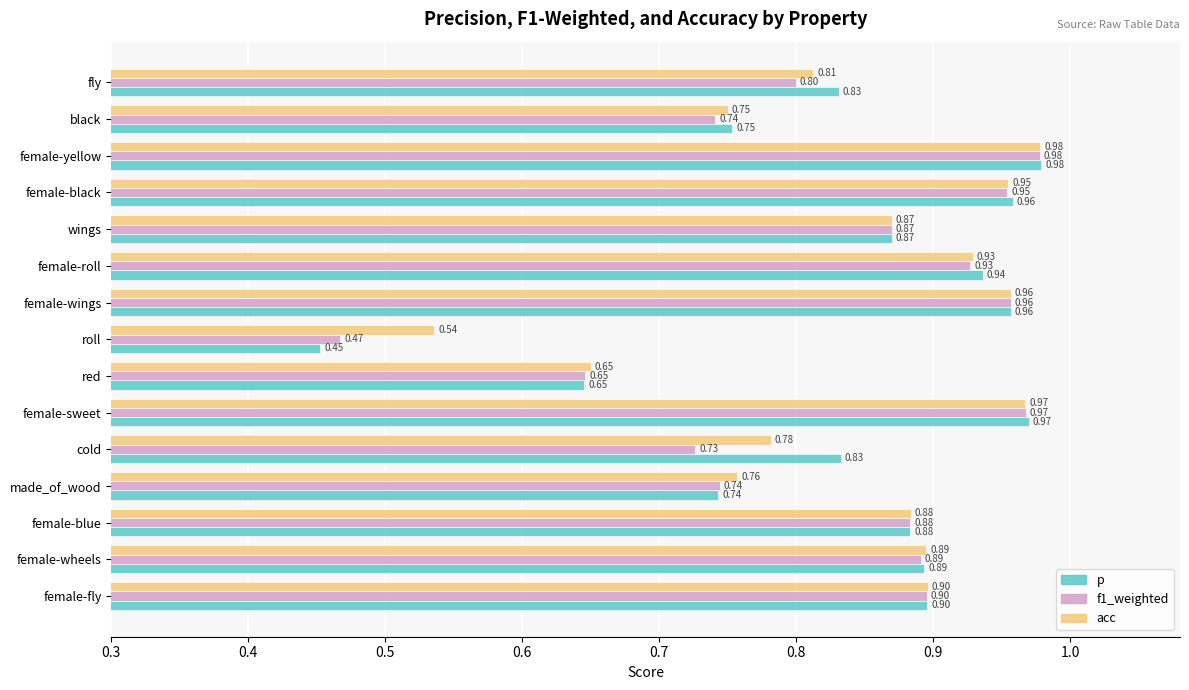

What is the sum of the p values at female-black and female-sweet?

1.9